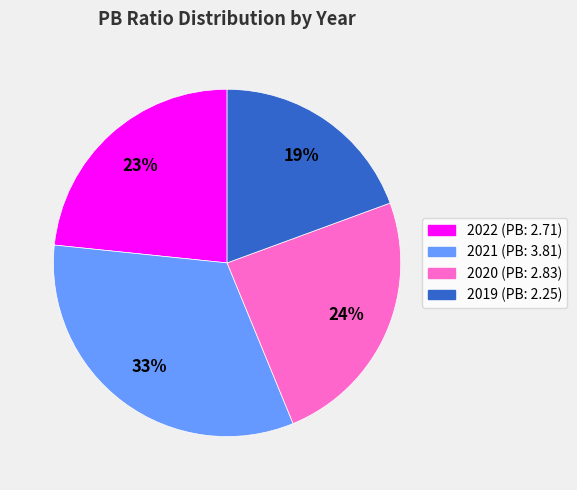

Is 2020 the majority of the pie?

No